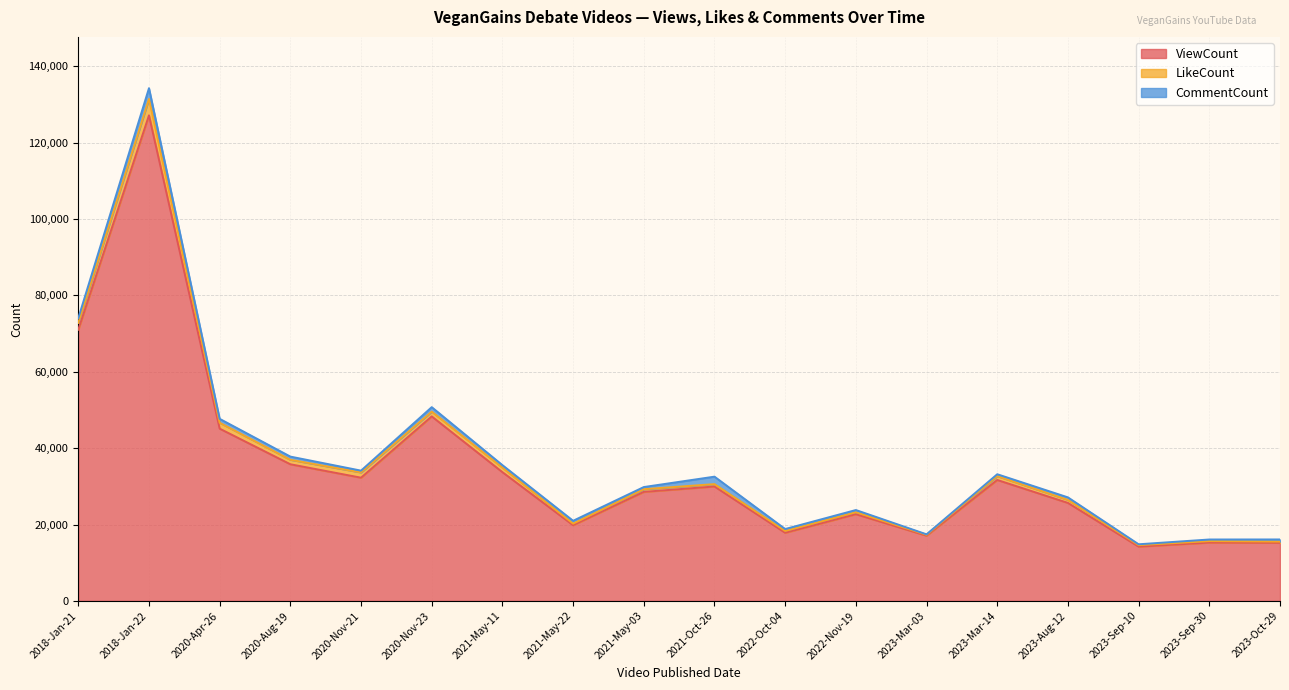

What is the difference between the highest and lowest values at 2022-Oct-04?

17371